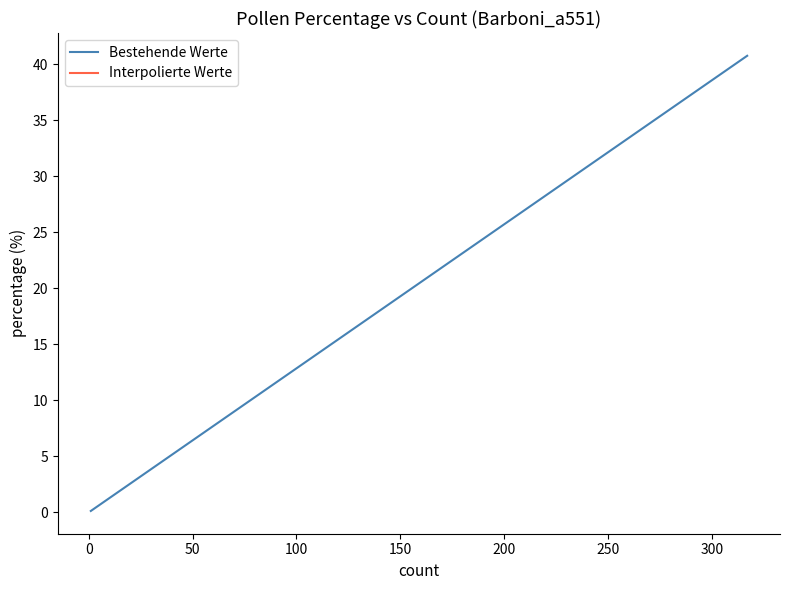

What is the smallest value displayed?

0.1